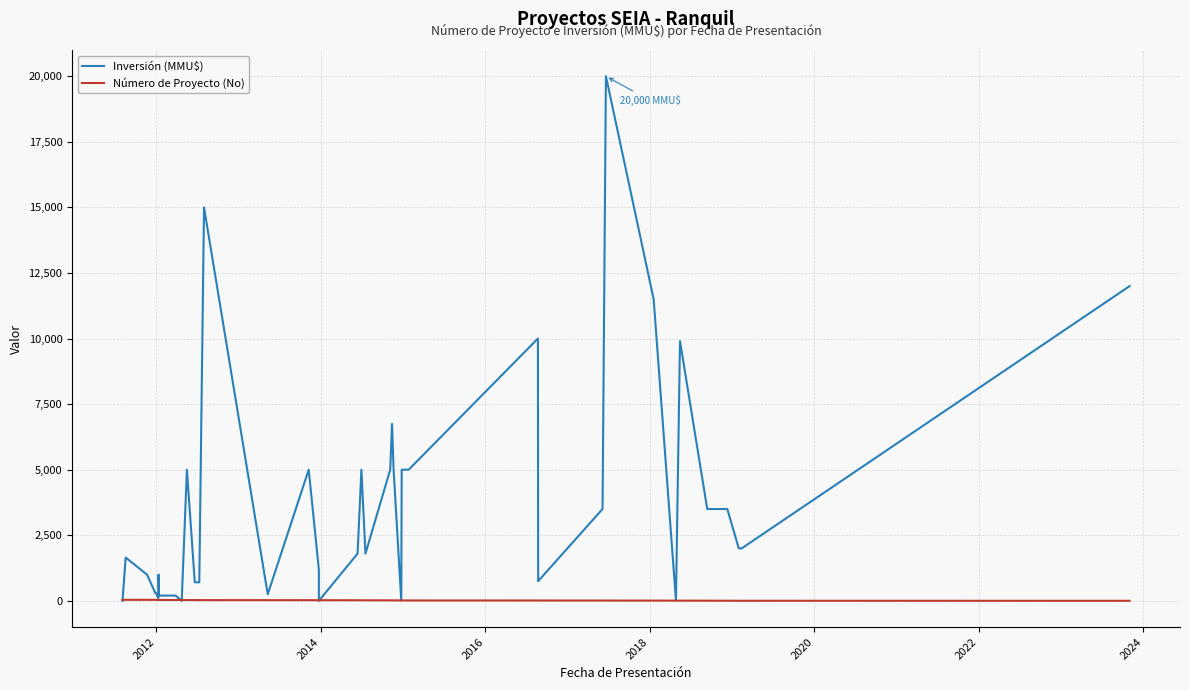

Reading left to right, what are all the values shown in this chart?

Inversión (MMU$): 0	1650	1000	306	306	100	1000	200	200	0	5000	706	706	15000	250	5000	1200	0	1800	5000	1800	5000	6750	5000	10	5000	5000	10000	750	3500	20000	11500	19	9903	3500	3500	3500	2000	2000	12000
Número de Proyecto (No): 40	39	38	37	36	35	34	33	32	31	30	29	28	27	26	25	23	24	22	21	20	19	18	17	16	15	14	13	12	11	10	9	8	7	6	5	4	3	2	1